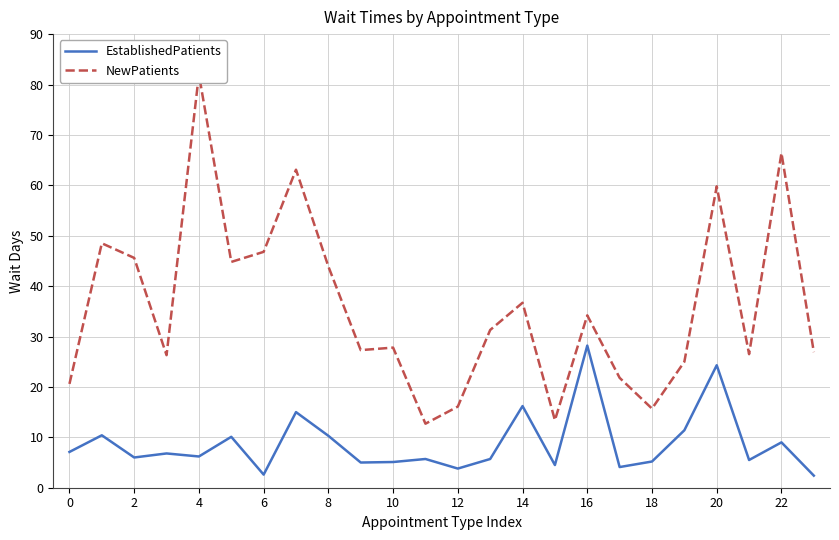

What is the minimum value for NewPatients?

12.7